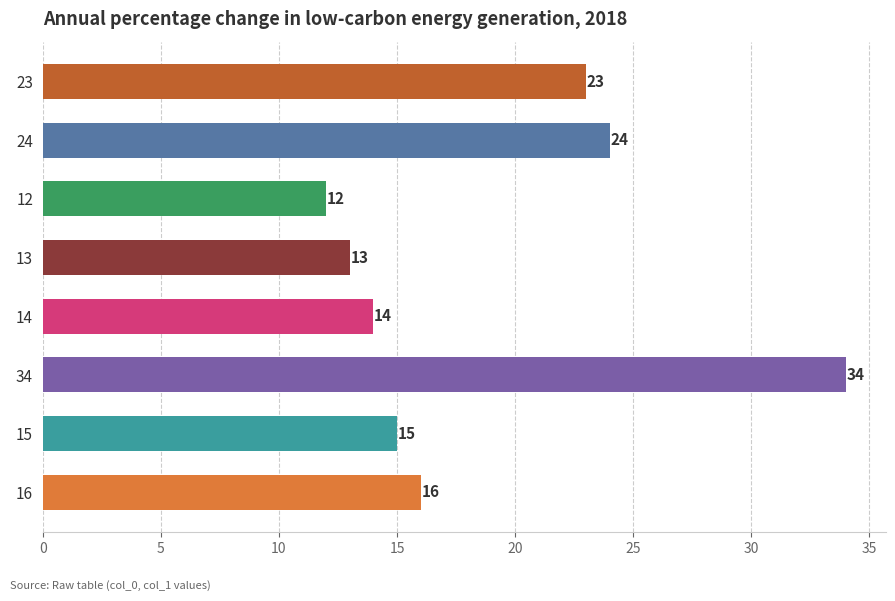

Is it true that the value at 13 is 20?

False